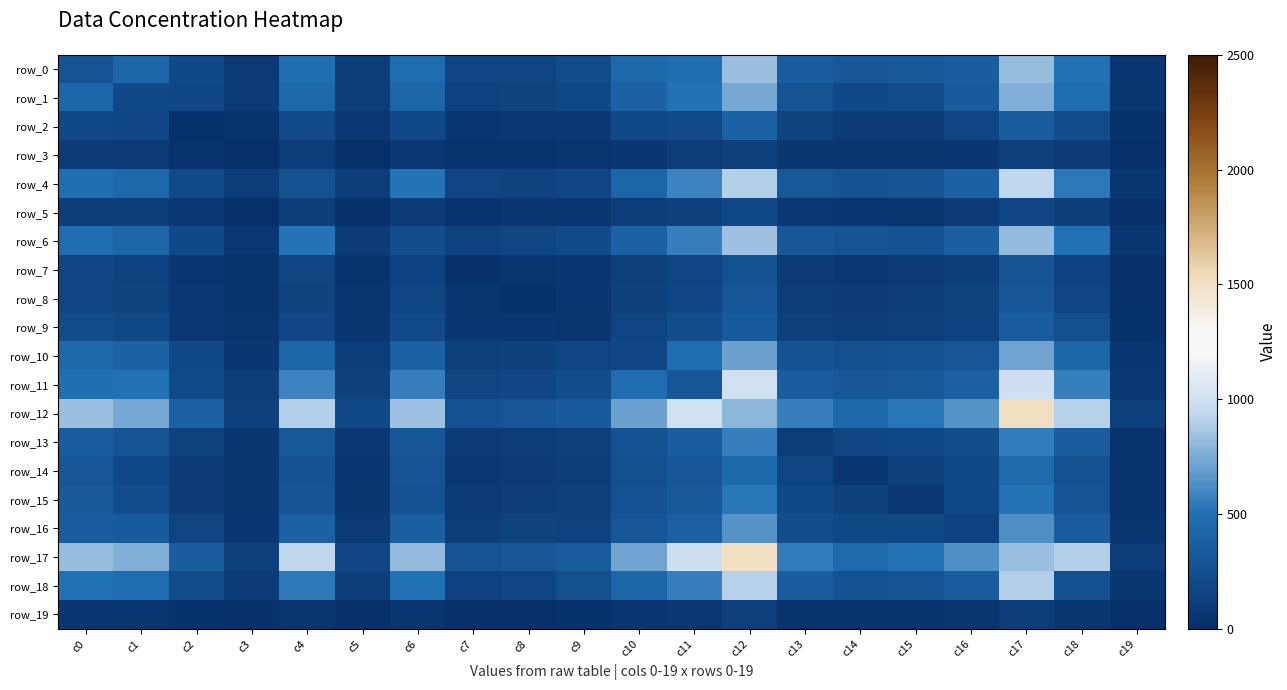

Reading left to right, what are all the values shown in this chart?

row_0: c0=274	c1=425	c2=199	c3=81	c4=493	c5=110	c6=472	c7=175	c8=171	c9=219	c10=446	c11=490	c12=834	c13=356	c14=305	c15=325	c16=356	c17=823	c18=499	c19=63
row_1: c0=425	c1=197	c2=183	c3=85	c4=438	c5=112	c6=417	c7=144	c8=148	c9=192	c10=387	c11=499	c12=739	c13=283	c14=202	c15=219	c16=337	c17=764	c18=477	c19=53
row_2: c0=199	c1=183	c2=25	c3=39	c4=209	c5=69	c6=200	c7=59	c8=69	c9=78	c10=199	c11=207	c12=395	c13=148	c14=96	c15=95	c16=159	c17=360	c18=217	c19=23
row_3: c0=81	c1=85	c2=39	c3=4	c4=98	c5=13	c6=78	c7=30	c8=36	c9=40	c10=67	c11=115	c12=132	c13=53	c14=50	c15=54	c16=60	c17=133	c18=96	c19=10
row_4: c0=493	c1=438	c2=209	c3=98	c4=263	c5=112	c6=515	c7=162	c8=154	c9=185	c10=414	c11=581	c12=902	c13=319	c14=271	c15=286	c16=395	c17=937	c18=532	c19=53
row_5: c0=110	c1=112	c2=69	c3=13	c4=112	c5=10	c6=96	c7=39	c8=42	c9=46	c10=102	c11=131	c12=200	c13=69	c14=67	c15=54	c16=82	c17=180	c18=116	c19=16
row_6: c0=472	c1=417	c2=200	c3=78	c4=515	c5=96	c6=234	c7=138	c8=170	c9=214	c10=399	c11=559	c12=846	c13=303	c14=275	c15=266	c16=362	c17=815	c18=504	c19=56
row_7: c0=175	c1=144	c2=59	c3=30	c4=162	c5=39	c6=138	c7=14	c8=46	c9=68	c10=121	c11=173	c12=261	c13=95	c14=70	c15=79	c16=99	c17=274	c18=146	c19=18
row_8: c0=171	c1=148	c2=69	c3=36	c4=154	c5=42	c6=170	c7=46	c8=24	c9=66	c10=132	c11=180	c12=300	c13=100	c14=91	c15=105	c16=148	c17=297	c18=166	c19=14
row_9: c0=219	c1=192	c2=78	c3=40	c4=185	c5=46	c6=214	c7=68	c8=66	c9=40	c10=157	c11=225	c12=337	c13=127	c14=114	c15=121	c16=142	c17=342	c18=237	c19=20
row_10: c0=446	c1=387	c2=199	c3=67	c4=414	c5=102	c6=399	c7=121	c8=132	c9=157	c10=179	c11=469	c12=710	c13=267	c14=238	c15=261	c16=300	c17=714	c18=416	c19=61
row_11: c0=490	c1=499	c2=207	c3=115	c4=581	c5=131	c6=559	c7=173	c8=180	c9=225	c10=469	c11=308	c12=997	c13=357	c14=311	c15=319	c16=378	c17=995	c18=565	c19=76
row_12: c0=834	c1=739	c2=395	c3=132	c4=902	c5=200	c6=846	c7=261	c8=300	c9=337	c10=710	c11=997	c12=797	c13=566	c14=443	c15=526	c16=651	c17=1500	c18=916	c19=120
row_13: c0=356	c1=283	c2=148	c3=53	c4=319	c5=69	c6=303	c7=95	c8=100	c9=127	c10=267	c11=357	c12=566	c13=107	c14=174	c15=198	c16=233	c17=551	c18=354	c19=35
row_14: c0=305	c1=202	c2=96	c3=50	c4=271	c5=67	c6=275	c7=70	c8=91	c9=114	c10=238	c11=311	c12=443	c13=174	c14=67	c15=130	c16=186	c17=452	c18=267	c19=30
row_15: c0=325	c1=219	c2=95	c3=54	c4=286	c5=54	c6=266	c7=79	c8=105	c9=121	c10=261	c11=319	c12=526	c13=198	c14=130	c15=73	c16=192	c17=514	c18=283	c19=31
row_16: c0=356	c1=337	c2=159	c3=60	c4=395	c5=82	c6=362	c7=99	c8=148	c9=142	c10=300	c11=378	c12=651	c13=233	c14=186	c15=192	c16=144	c17=634	c18=354	c19=41
row_17: c0=823	c1=764	c2=360	c3=133	c4=937	c5=180	c6=815	c7=274	c8=297	c9=342	c10=714	c11=995	c12=1500	c13=551	c14=452	c15=514	c16=634	c17=832	c18=903	c19=106
row_18: c0=499	c1=477	c2=217	c3=96	c4=532	c5=116	c6=504	c7=146	c8=166	c9=237	c10=416	c11=565	c12=916	c13=354	c14=267	c15=283	c16=354	c17=903	c18=246	c19=58
row_19: c0=63	c1=53	c2=23	c3=10	c4=53	c5=16	c6=56	c7=18	c8=14	c9=20	c10=61	c11=76	c12=120	c13=35	c14=30	c15=31	c16=41	c17=106	c18=58	c19=7